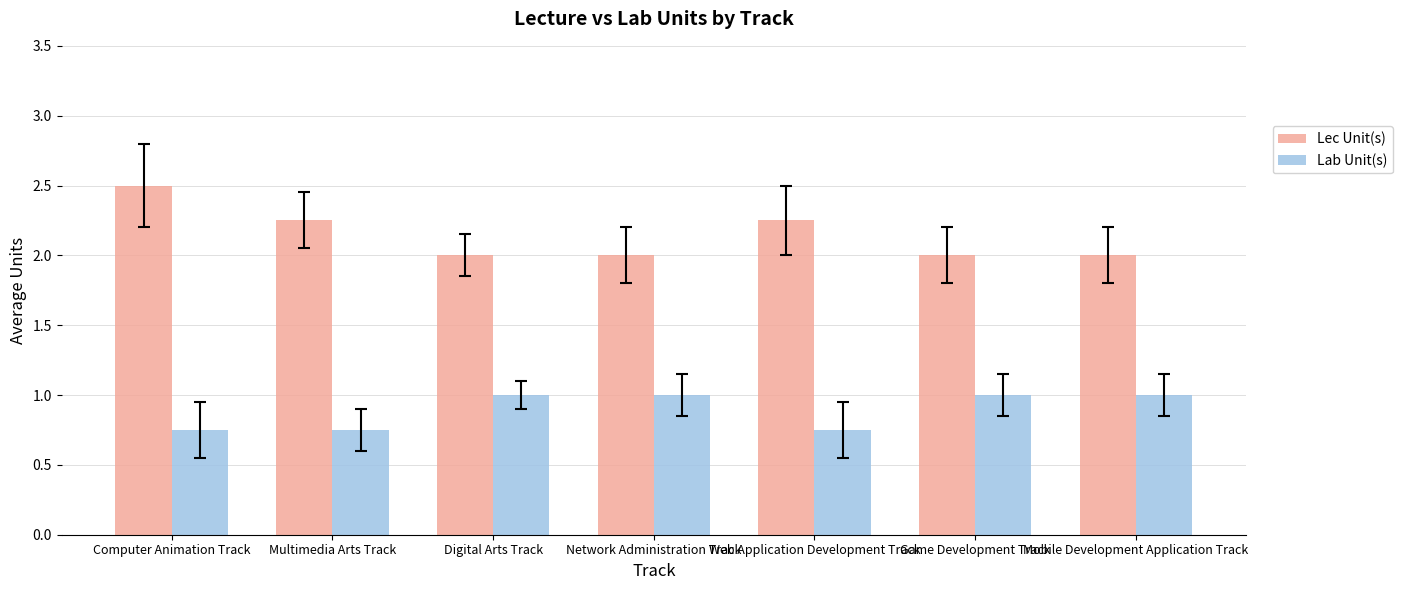

What is the average value of the Lec Unit(s) series?

2.1